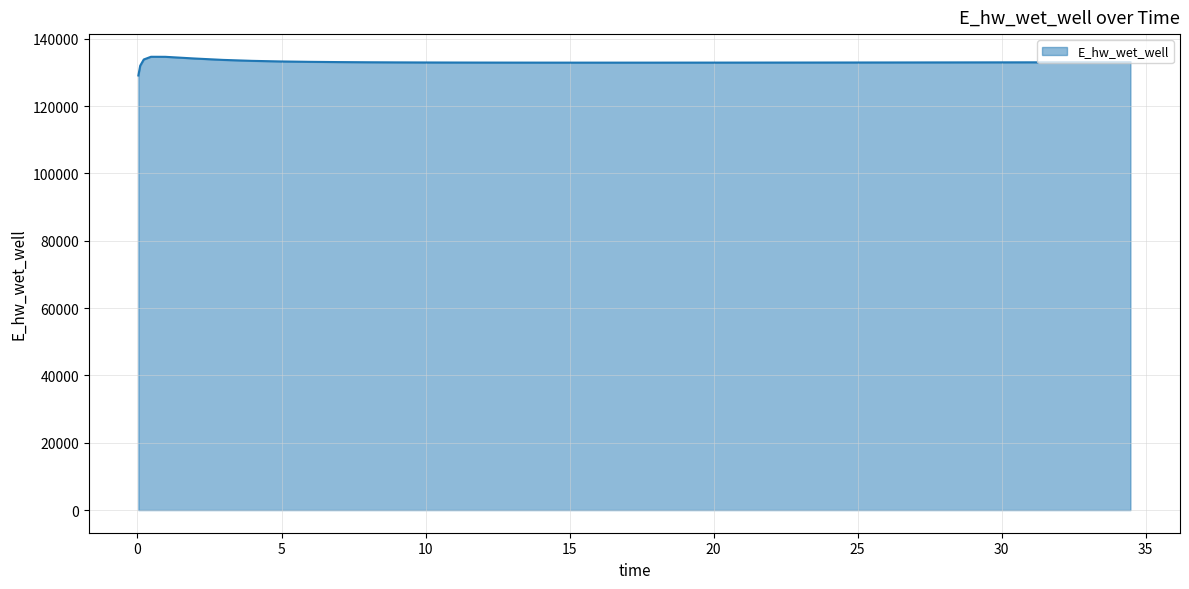

Does the chart display data point markers on the line(s)?

No